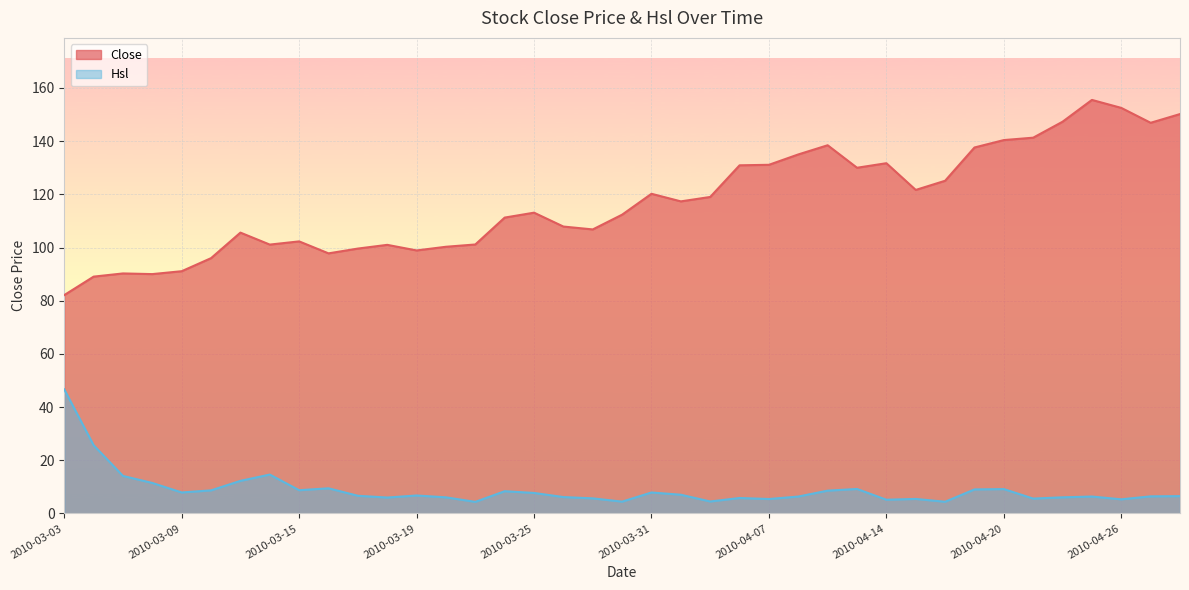

Rank the series at 2010-03-25 from highest to lowest value.

Close, Hsl